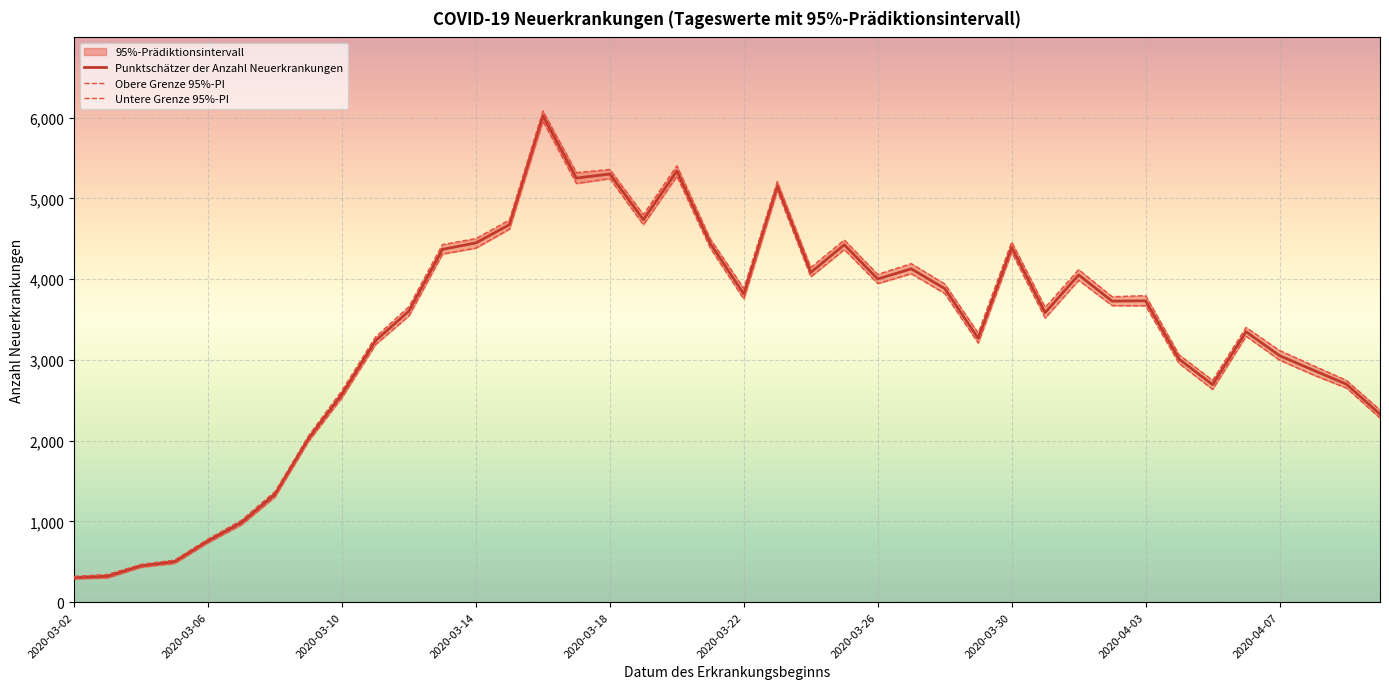

The value of Punktschätzer der Anzahl Neuerkrankungen at 2020-03-22 is 1662. True or false?

False